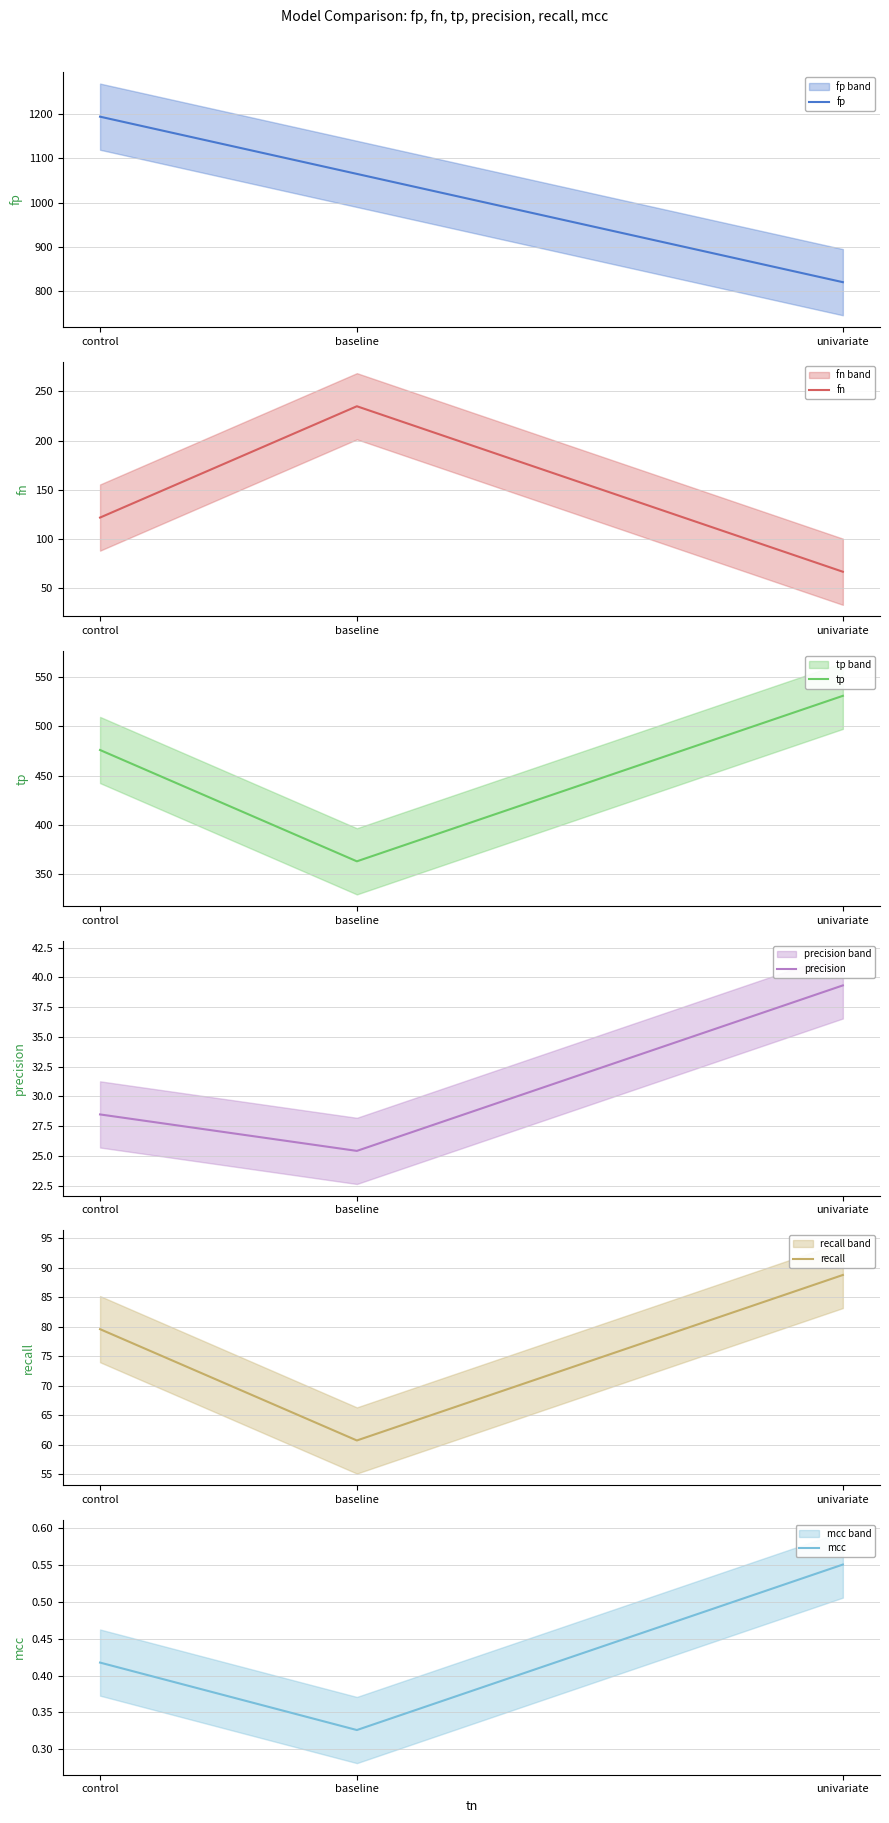

Is it true that recall equals 88.8 at univariate?

True